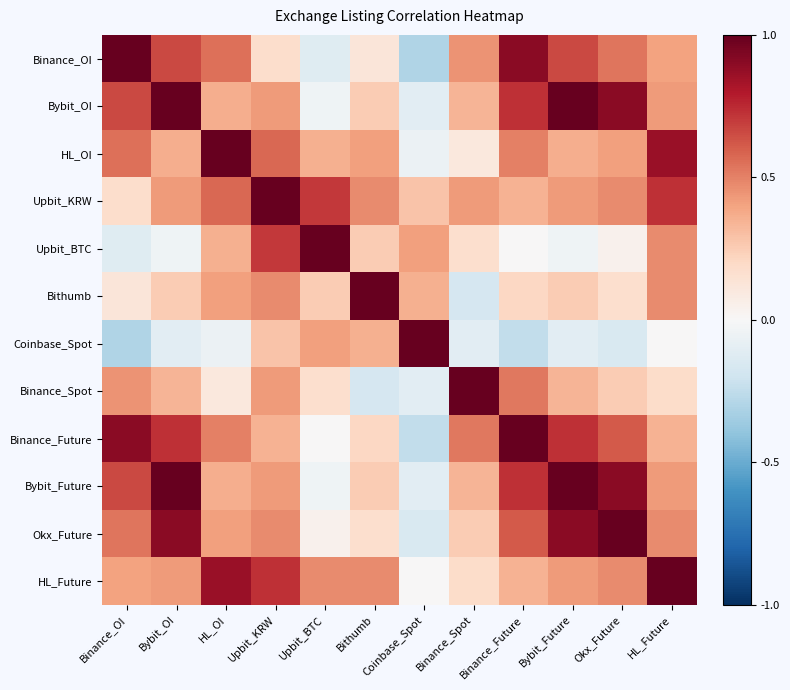

Reading left to right, what are all the values shown in this chart?

Binance_OI: Binance_OI=1.0	Bybit_OI=0.7	HL_OI=0.6	Upbit_KRW=0.2	Upbit_BTC=-0.1	Bithumb=0.1	Coinbase_Spot=-0.3	Binance_Spot=0.5	Binance_Future=0.9	Bybit_Future=0.7	Okx_Future=0.5	HL_Future=0.4
Bybit_OI: Binance_OI=0.7	Bybit_OI=1.0	HL_OI=0.4	Upbit_KRW=0.4	Upbit_BTC=-0.0	Bithumb=0.3	Coinbase_Spot=-0.1	Binance_Spot=0.3	Binance_Future=0.7	Bybit_Future=1.0	Okx_Future=0.9	HL_Future=0.4
HL_OI: Binance_OI=0.6	Bybit_OI=0.4	HL_OI=1.0	Upbit_KRW=0.6	Upbit_BTC=0.4	Bithumb=0.4	Coinbase_Spot=-0.1	Binance_Spot=0.1	Binance_Future=0.5	Bybit_Future=0.4	Okx_Future=0.4	HL_Future=0.9
Upbit_KRW: Binance_OI=0.2	Bybit_OI=0.4	HL_OI=0.6	Upbit_KRW=1.0	Upbit_BTC=0.7	Bithumb=0.5	Coinbase_Spot=0.3	Binance_Spot=0.4	Binance_Future=0.3	Bybit_Future=0.4	Okx_Future=0.5	HL_Future=0.7
Upbit_BTC: Binance_OI=-0.1	Bybit_OI=-0.0	HL_OI=0.4	Upbit_KRW=0.7	Upbit_BTC=1.0	Bithumb=0.2	Coinbase_Spot=0.4	Binance_Spot=0.2	Binance_Future=0.0	Bybit_Future=-0.0	Okx_Future=0.0	HL_Future=0.5
Bithumb: Binance_OI=0.1	Bybit_OI=0.3	HL_OI=0.4	Upbit_KRW=0.5	Upbit_BTC=0.2	Bithumb=1.0	Coinbase_Spot=0.4	Binance_Spot=-0.2	Binance_Future=0.2	Bybit_Future=0.3	Okx_Future=0.2	HL_Future=0.5
Coinbase_Spot: Binance_OI=-0.3	Bybit_OI=-0.1	HL_OI=-0.1	Upbit_KRW=0.3	Upbit_BTC=0.4	Bithumb=0.4	Coinbase_Spot=1.0	Binance_Spot=-0.1	Binance_Future=-0.2	Bybit_Future=-0.1	Okx_Future=-0.2	HL_Future=-0.0
Binance_Spot: Binance_OI=0.5	Bybit_OI=0.3	HL_OI=0.1	Upbit_KRW=0.4	Upbit_BTC=0.2	Bithumb=-0.2	Coinbase_Spot=-0.1	Binance_Spot=1.0	Binance_Future=0.5	Bybit_Future=0.3	Okx_Future=0.3	HL_Future=0.2
Binance_Future: Binance_OI=0.9	Bybit_OI=0.7	HL_OI=0.5	Upbit_KRW=0.3	Upbit_BTC=0.0	Bithumb=0.2	Coinbase_Spot=-0.2	Binance_Spot=0.5	Binance_Future=1.0	Bybit_Future=0.7	Okx_Future=0.6	HL_Future=0.3
Bybit_Future: Binance_OI=0.7	Bybit_OI=1.0	HL_OI=0.4	Upbit_KRW=0.4	Upbit_BTC=-0.0	Bithumb=0.3	Coinbase_Spot=-0.1	Binance_Spot=0.3	Binance_Future=0.7	Bybit_Future=1.0	Okx_Future=0.9	HL_Future=0.4
Okx_Future: Binance_OI=0.5	Bybit_OI=0.9	HL_OI=0.4	Upbit_KRW=0.5	Upbit_BTC=0.0	Bithumb=0.2	Coinbase_Spot=-0.2	Binance_Spot=0.3	Binance_Future=0.6	Bybit_Future=0.9	Okx_Future=1.0	HL_Future=0.5
HL_Future: Binance_OI=0.4	Bybit_OI=0.4	HL_OI=0.9	Upbit_KRW=0.7	Upbit_BTC=0.5	Bithumb=0.5	Coinbase_Spot=-0.0	Binance_Spot=0.2	Binance_Future=0.3	Bybit_Future=0.4	Okx_Future=0.5	HL_Future=1.0